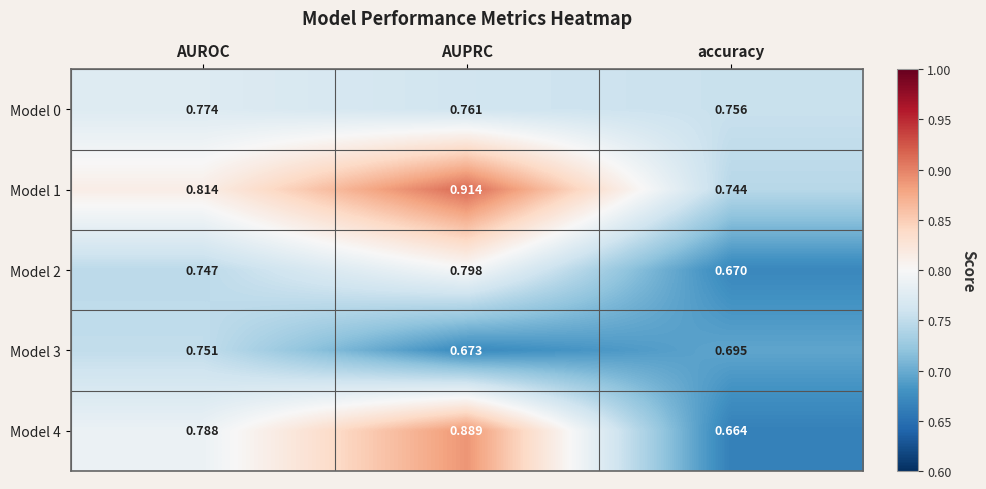

At which label is Model 3 closest to 0?

AUPRC